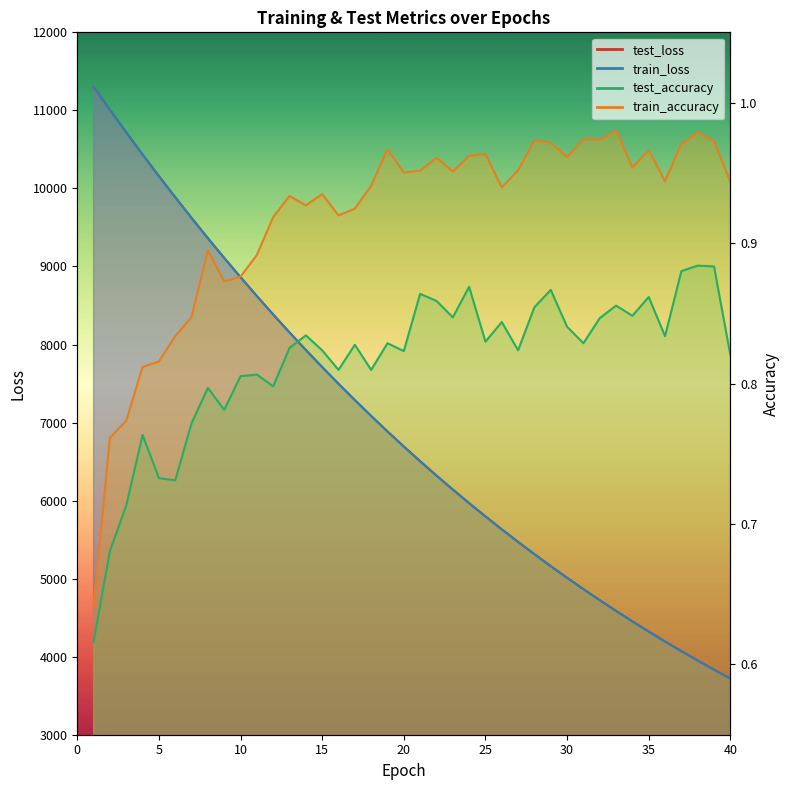

True or false: test_loss has more than 1 points higher than both neighbors.

False